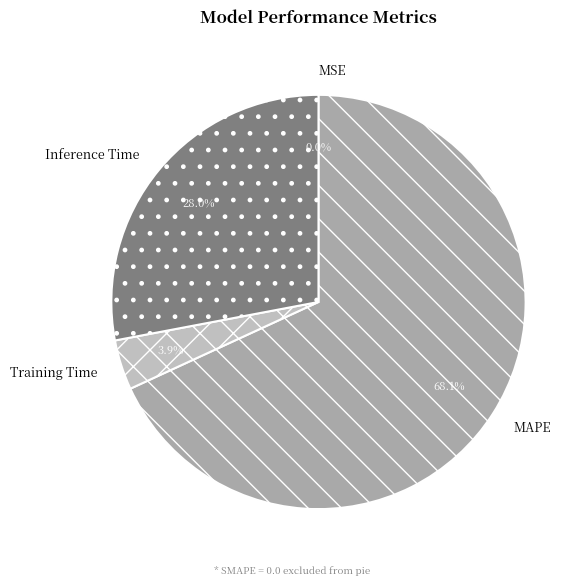

Does any single category account for the majority?

Yes